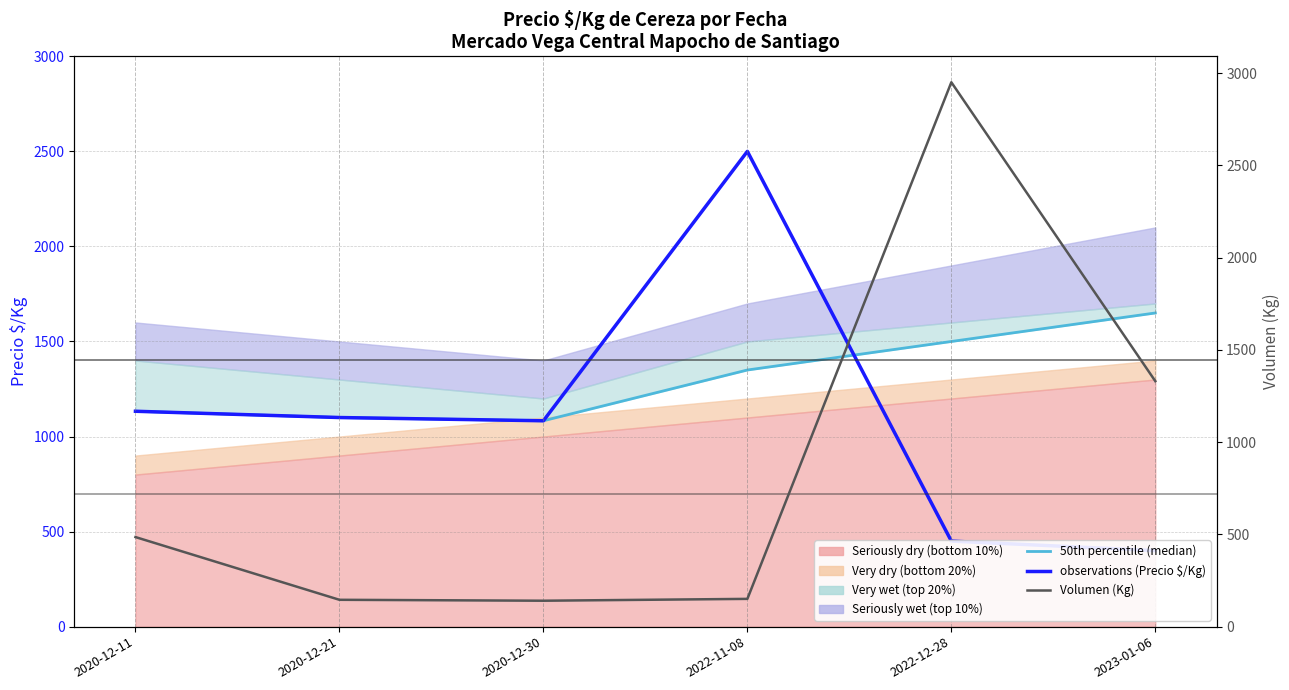

How many lines are shown in the chart?

3